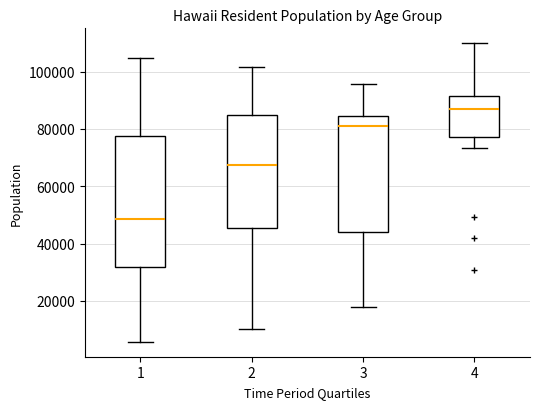

Where is the lower edge of the box at x = 4 on the y-axis? The values are not printed on the chart, so give them approximately, as read against the axis.

78000